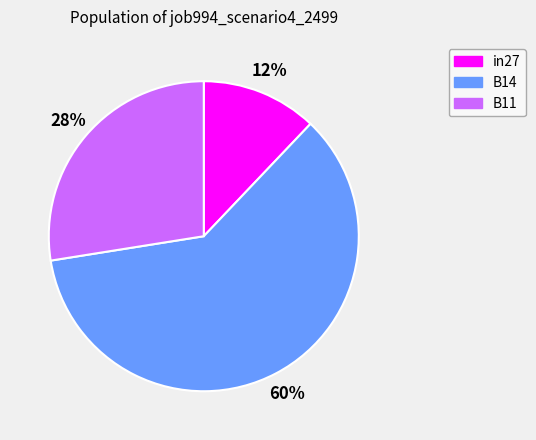

To the nearest percent, what percentage of the pie is in27?

12%